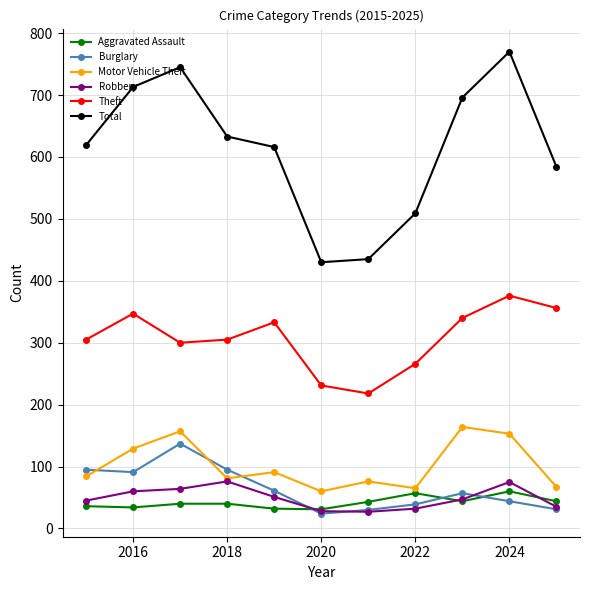

Which series has the widest spread of values?

Total